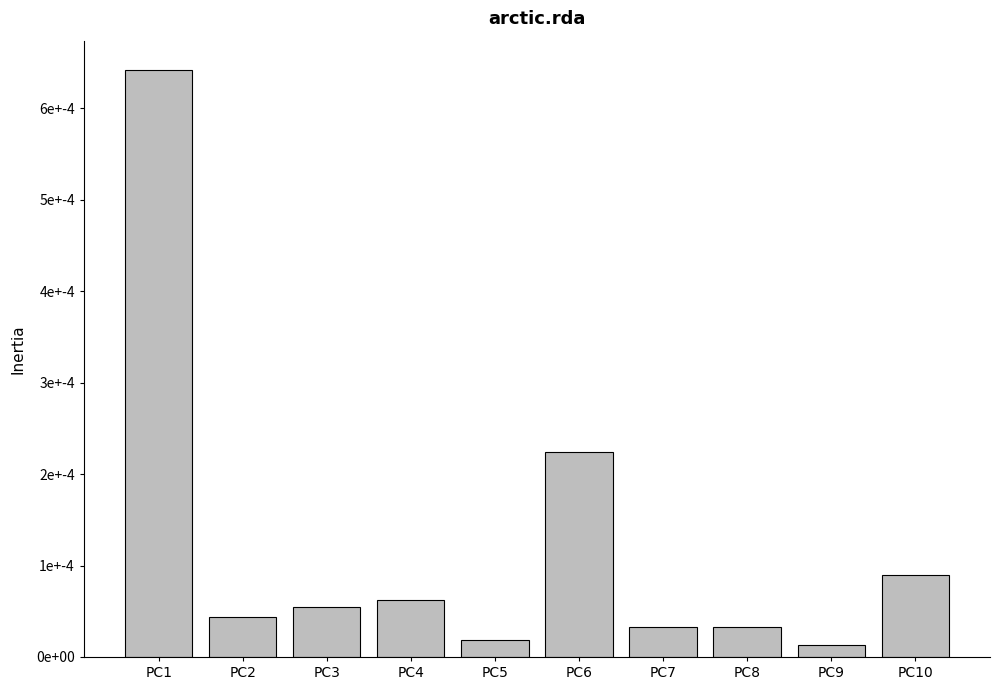

Are the bars horizontal?

No